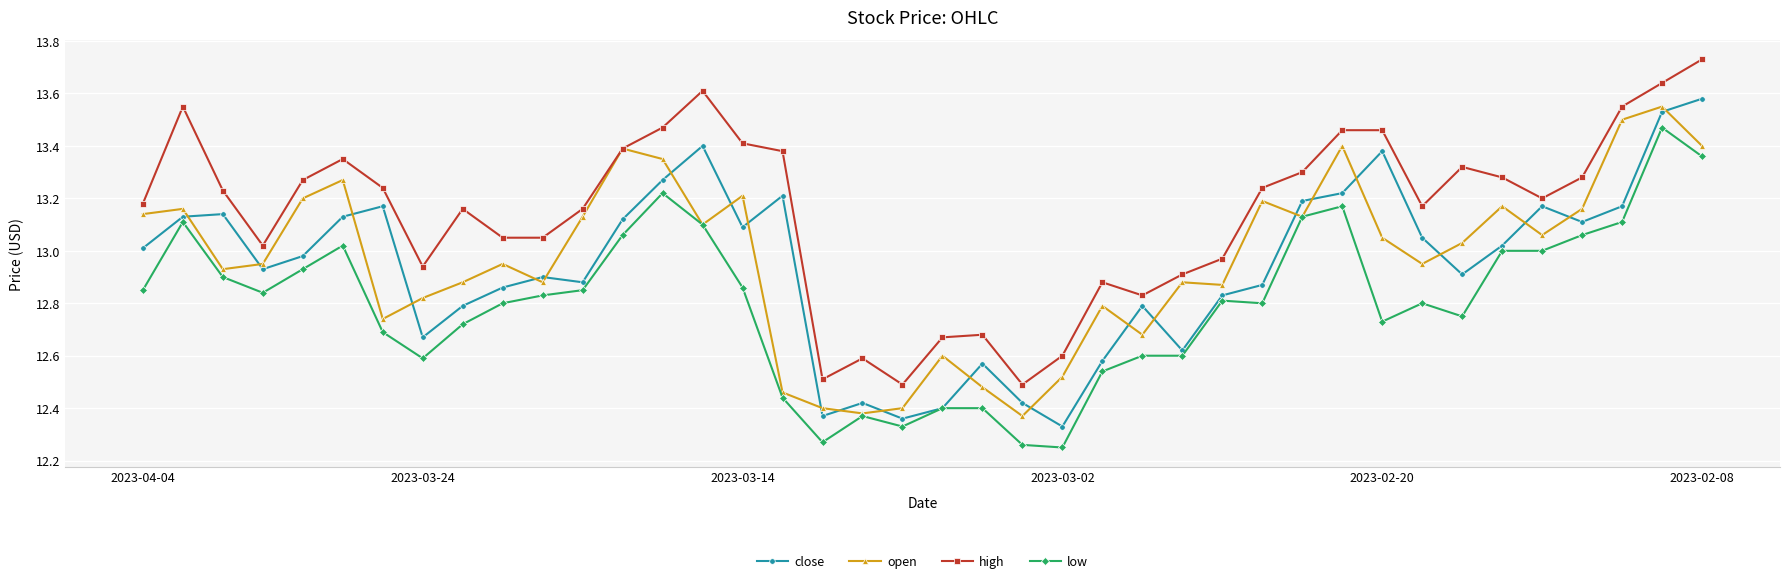

True or false: low and high cross at least once.

False